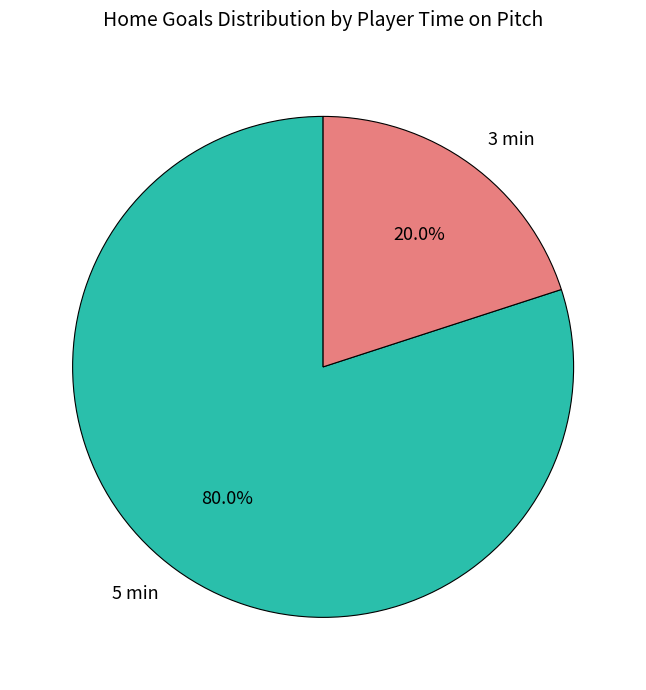

What percentage is the 3 slice, to the nearest percent?

20%